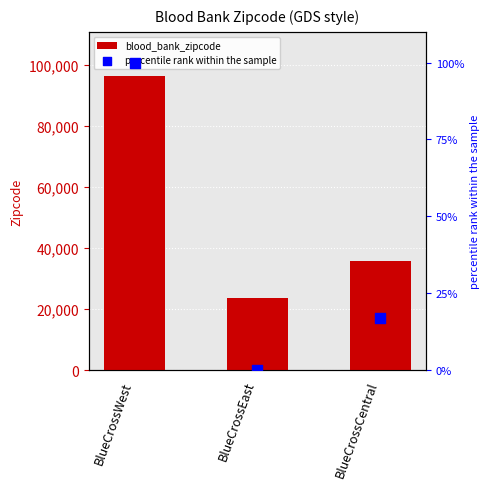

Which series has the largest total across all categories?

blood_bank_zipcode